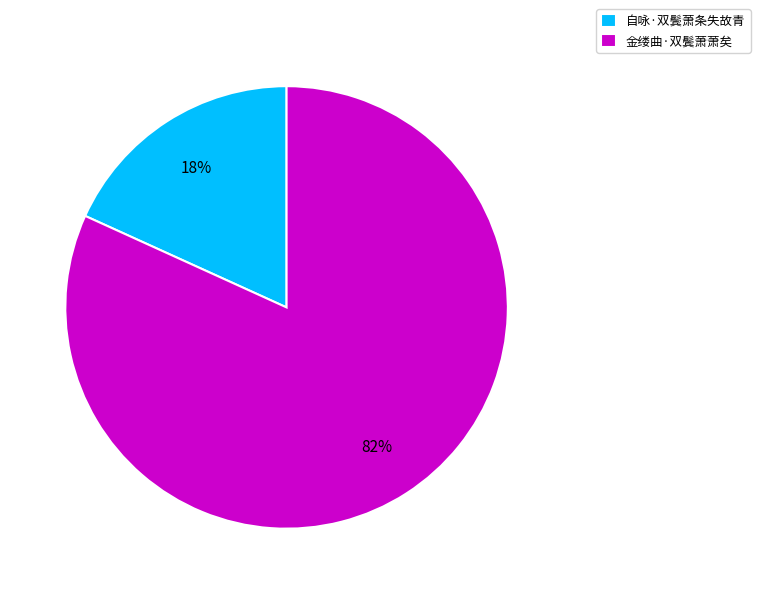

To the nearest percent, what is the difference between the 自咏·双鬓萧条失故青 and 金缕曲·双鬓萧萧矣 slice percentages?

64%